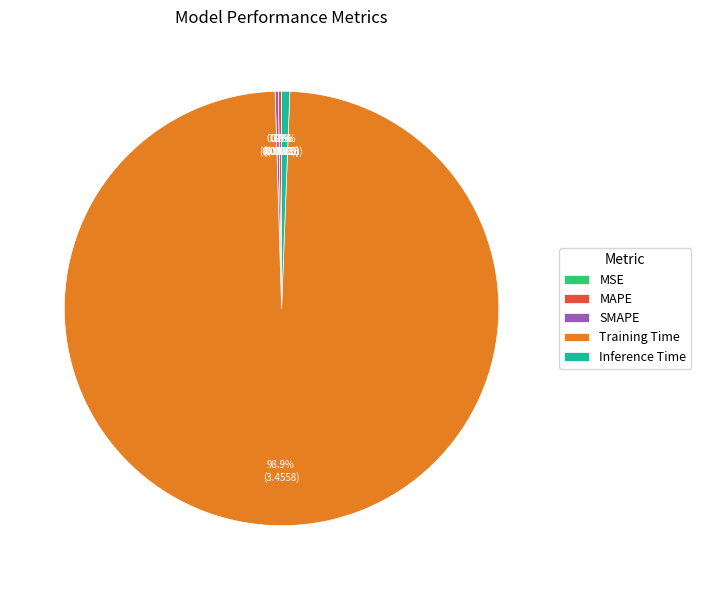

Does Training Time represent more than half of the total?

Yes